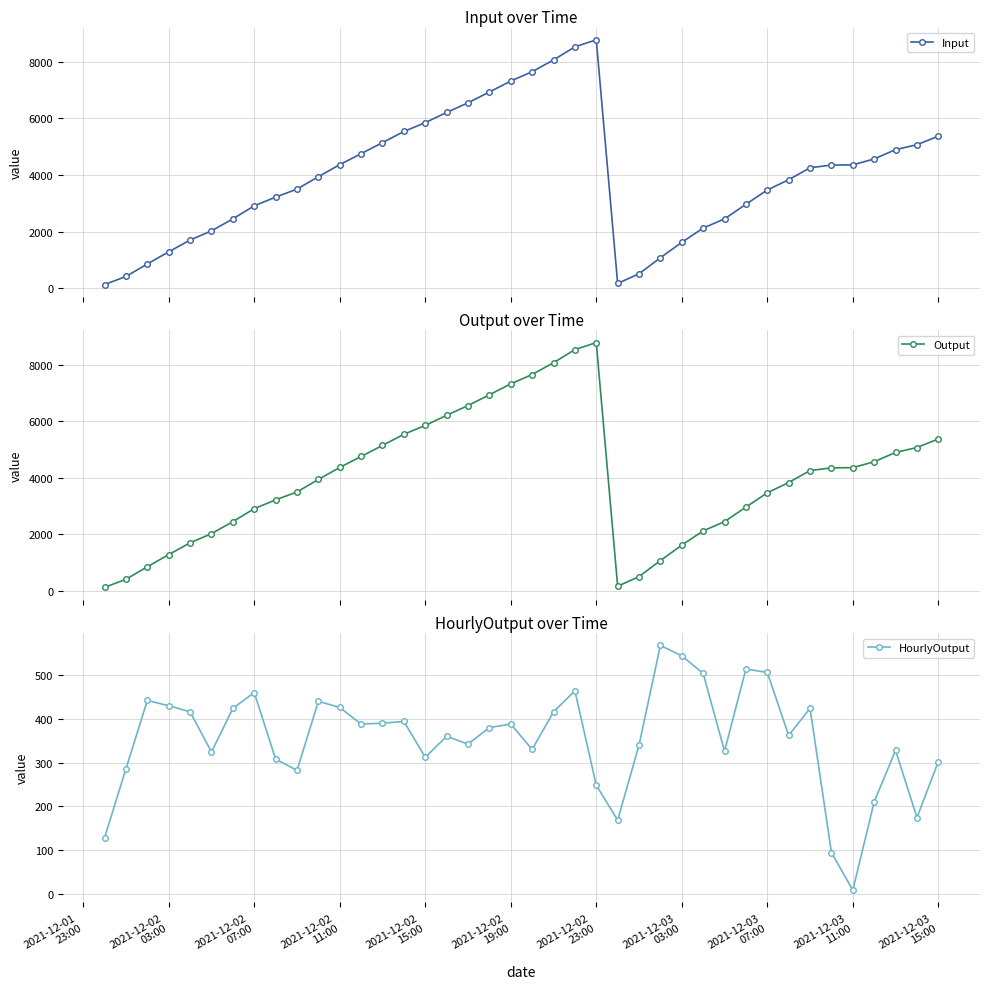

True or false: Input has more than 0 points higher than both neighbors.

True